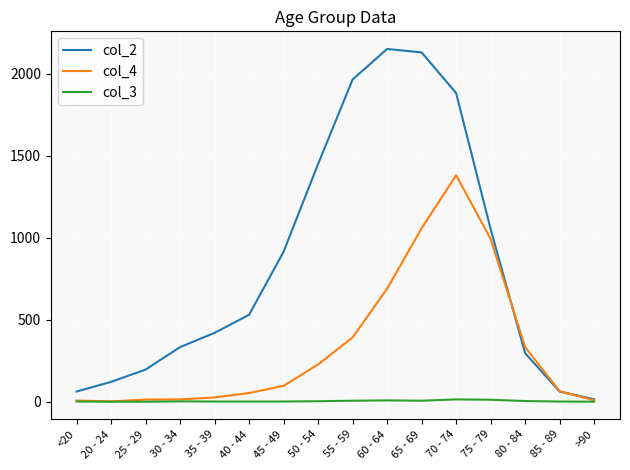

The value of col_2 at 80 - 84 is 296. True or false?

True